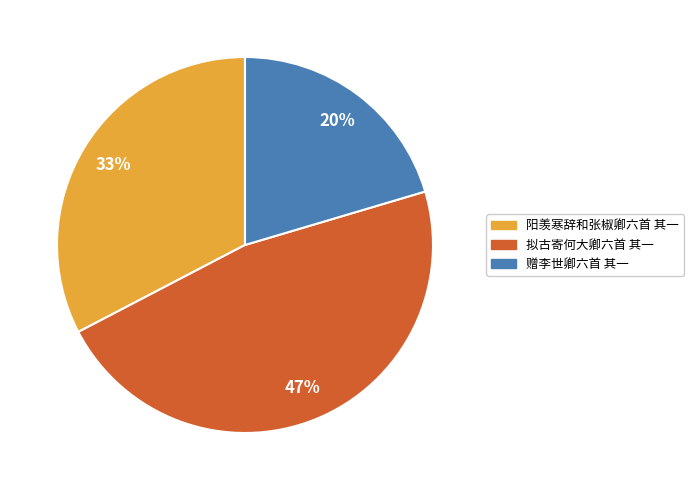

Which category has the smallest portion of the pie?

赠李世卿六首 其一